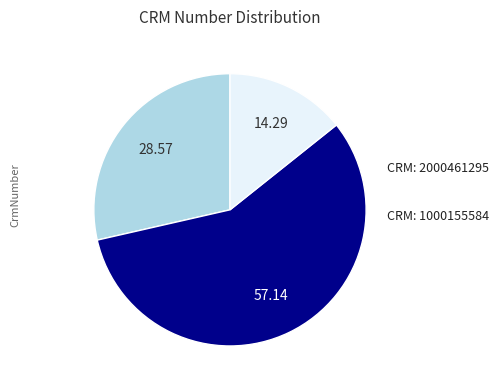

Count the number of slices in the pie.

3